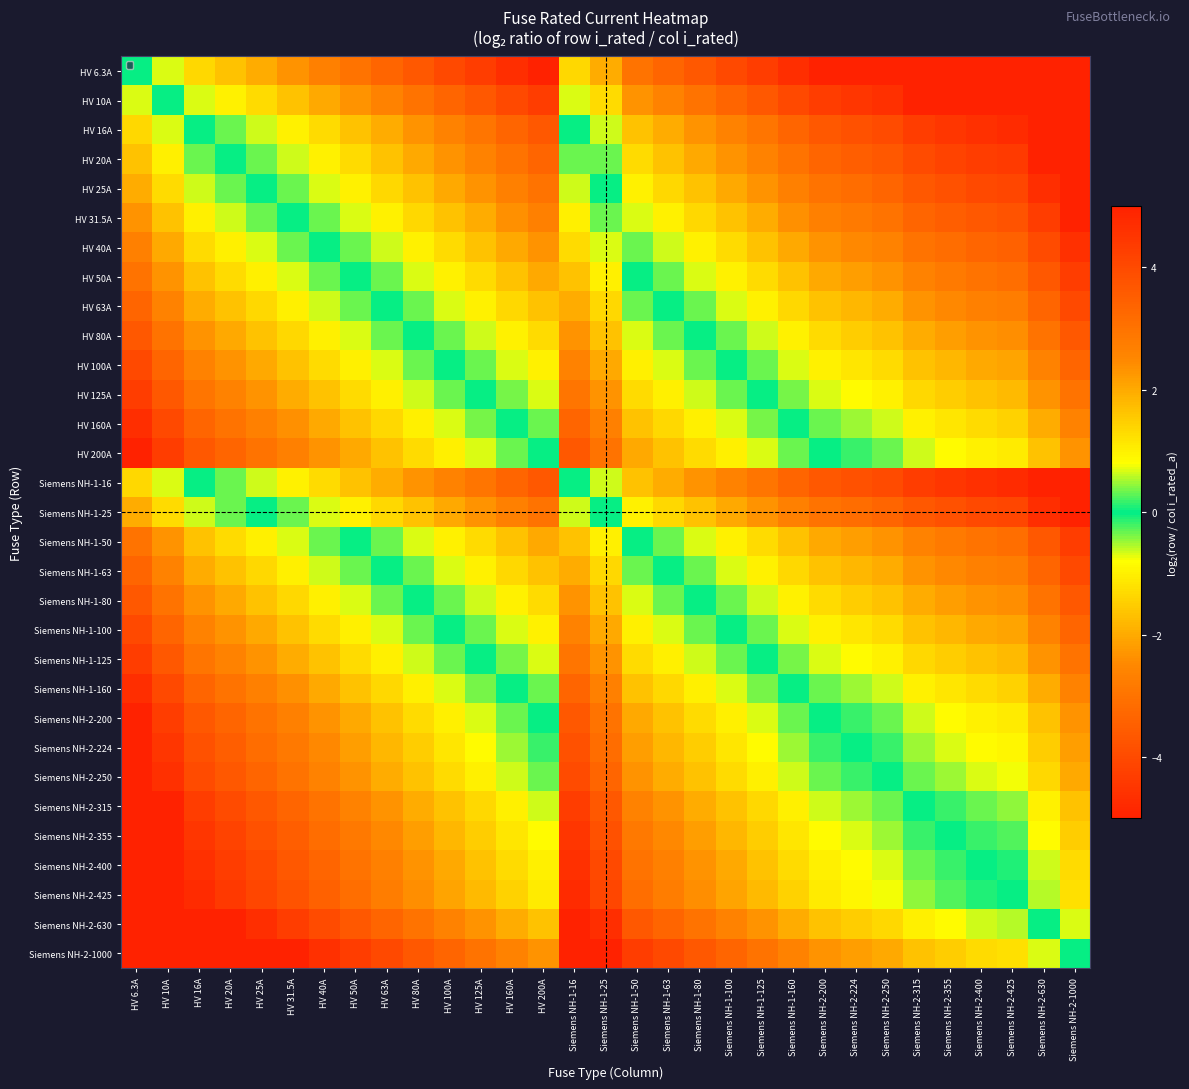

Reading right to left, transcribe all the data shown in this chart.

HV 6.3A: Siemens NH-2-1000=-7.3	Siemens NH-2-630=-6.6	Siemens NH-2-425=-6.1	Siemens NH-2-400=-6.0	Siemens NH-2-355=-5.8	Siemens NH-2-315=-5.6	Siemens NH-2-250=-5.3	Siemens NH-2-224=-5.2	Siemens NH-2-200=-5.0	Siemens NH-1-160=-4.7	Siemens NH-1-125=-4.3	Siemens NH-1-100=-4.0	Siemens NH-1-80=-3.7	Siemens NH-1-63=-3.3	Siemens NH-1-50=-3.0	Siemens NH-1-25=-2.0	Siemens NH-1-16=-1.3	HV 200A=-5.0	HV 160A=-4.7	HV 125A=-4.3	HV 100A=-4.0	HV 80A=-3.7	HV 63A=-3.3	HV 50A=-3.0	HV 40A=-2.7	HV 31.5A=-2.3	HV 25A=-2.0	HV 20A=-1.7	HV 16A=-1.3	HV 10A=-0.7	HV 6.3A=0.0
HV 10A: Siemens NH-2-1000=-6.6	Siemens NH-2-630=-6.0	Siemens NH-2-425=-5.4	Siemens NH-2-400=-5.3	Siemens NH-2-355=-5.1	Siemens NH-2-315=-5.0	Siemens NH-2-250=-4.6	Siemens NH-2-224=-4.5	Siemens NH-2-200=-4.3	Siemens NH-1-160=-4.0	Siemens NH-1-125=-3.6	Siemens NH-1-100=-3.3	Siemens NH-1-80=-3.0	Siemens NH-1-63=-2.7	Siemens NH-1-50=-2.3	Siemens NH-1-25=-1.3	Siemens NH-1-16=-0.7	HV 200A=-4.3	HV 160A=-4.0	HV 125A=-3.6	HV 100A=-3.3	HV 80A=-3.0	HV 63A=-2.7	HV 50A=-2.3	HV 40A=-2.0	HV 31.5A=-1.7	HV 25A=-1.3	HV 20A=-1.0	HV 16A=-0.7	HV 10A=0.0	HV 6.3A=0.7
HV 16A: Siemens NH-2-1000=-6.0	Siemens NH-2-630=-5.3	Siemens NH-2-425=-4.7	Siemens NH-2-400=-4.6	Siemens NH-2-355=-4.5	Siemens NH-2-315=-4.3	Siemens NH-2-250=-4.0	Siemens NH-2-224=-3.8	Siemens NH-2-200=-3.6	Siemens NH-1-160=-3.3	Siemens NH-1-125=-3.0	Siemens NH-1-100=-2.6	Siemens NH-1-80=-2.3	Siemens NH-1-63=-2.0	Siemens NH-1-50=-1.6	Siemens NH-1-25=-0.6	Siemens NH-1-16=0.0	HV 200A=-3.6	HV 160A=-3.3	HV 125A=-3.0	HV 100A=-2.6	HV 80A=-2.3	HV 63A=-2.0	HV 50A=-1.6	HV 40A=-1.3	HV 31.5A=-1.0	HV 25A=-0.6	HV 20A=-0.3	HV 16A=0.0	HV 10A=0.7	HV 6.3A=1.3
HV 20A: Siemens NH-2-1000=-5.6	Siemens NH-2-630=-5.0	Siemens NH-2-425=-4.4	Siemens NH-2-400=-4.3	Siemens NH-2-355=-4.1	Siemens NH-2-315=-4.0	Siemens NH-2-250=-3.6	Siemens NH-2-224=-3.5	Siemens NH-2-200=-3.3	Siemens NH-1-160=-3.0	Siemens NH-1-125=-2.6	Siemens NH-1-100=-2.3	Siemens NH-1-80=-2.0	Siemens NH-1-63=-1.7	Siemens NH-1-50=-1.3	Siemens NH-1-25=-0.3	Siemens NH-1-16=0.3	HV 200A=-3.3	HV 160A=-3.0	HV 125A=-2.6	HV 100A=-2.3	HV 80A=-2.0	HV 63A=-1.7	HV 50A=-1.3	HV 40A=-1.0	HV 31.5A=-0.7	HV 25A=-0.3	HV 20A=0.0	HV 16A=0.3	HV 10A=1.0	HV 6.3A=1.7
HV 25A: Siemens NH-2-1000=-5.3	Siemens NH-2-630=-4.7	Siemens NH-2-425=-4.1	Siemens NH-2-400=-4.0	Siemens NH-2-355=-3.8	Siemens NH-2-315=-3.7	Siemens NH-2-250=-3.3	Siemens NH-2-224=-3.2	Siemens NH-2-200=-3.0	Siemens NH-1-160=-2.7	Siemens NH-1-125=-2.3	Siemens NH-1-100=-2.0	Siemens NH-1-80=-1.7	Siemens NH-1-63=-1.3	Siemens NH-1-50=-1.0	Siemens NH-1-25=0.0	Siemens NH-1-16=0.6	HV 200A=-3.0	HV 160A=-2.7	HV 125A=-2.3	HV 100A=-2.0	HV 80A=-1.7	HV 63A=-1.3	HV 50A=-1.0	HV 40A=-0.7	HV 31.5A=-0.3	HV 25A=0.0	HV 20A=0.3	HV 16A=0.6	HV 10A=1.3	HV 6.3A=2.0
HV 31.5A: Siemens NH-2-1000=-5.0	Siemens NH-2-630=-4.3	Siemens NH-2-425=-3.8	Siemens NH-2-400=-3.7	Siemens NH-2-355=-3.5	Siemens NH-2-315=-3.3	Siemens NH-2-250=-3.0	Siemens NH-2-224=-2.8	Siemens NH-2-200=-2.7	Siemens NH-1-160=-2.3	Siemens NH-1-125=-2.0	Siemens NH-1-100=-1.7	Siemens NH-1-80=-1.3	Siemens NH-1-63=-1.0	Siemens NH-1-50=-0.7	Siemens NH-1-25=0.3	Siemens NH-1-16=1.0	HV 200A=-2.7	HV 160A=-2.3	HV 125A=-2.0	HV 100A=-1.7	HV 80A=-1.3	HV 63A=-1.0	HV 50A=-0.7	HV 40A=-0.3	HV 31.5A=0.0	HV 25A=0.3	HV 20A=0.7	HV 16A=1.0	HV 10A=1.7	HV 6.3A=2.3
HV 40A: Siemens NH-2-1000=-4.6	Siemens NH-2-630=-4.0	Siemens NH-2-425=-3.4	Siemens NH-2-400=-3.3	Siemens NH-2-355=-3.1	Siemens NH-2-315=-3.0	Siemens NH-2-250=-2.6	Siemens NH-2-224=-2.5	Siemens NH-2-200=-2.3	Siemens NH-1-160=-2.0	Siemens NH-1-125=-1.6	Siemens NH-1-100=-1.3	Siemens NH-1-80=-1.0	Siemens NH-1-63=-0.7	Siemens NH-1-50=-0.3	Siemens NH-1-25=0.7	Siemens NH-1-16=1.3	HV 200A=-2.3	HV 160A=-2.0	HV 125A=-1.6	HV 100A=-1.3	HV 80A=-1.0	HV 63A=-0.7	HV 50A=-0.3	HV 40A=0.0	HV 31.5A=0.3	HV 25A=0.7	HV 20A=1.0	HV 16A=1.3	HV 10A=2.0	HV 6.3A=2.7
HV 50A: Siemens NH-2-1000=-4.3	Siemens NH-2-630=-3.7	Siemens NH-2-425=-3.1	Siemens NH-2-400=-3.0	Siemens NH-2-355=-2.8	Siemens NH-2-315=-2.7	Siemens NH-2-250=-2.3	Siemens NH-2-224=-2.2	Siemens NH-2-200=-2.0	Siemens NH-1-160=-1.7	Siemens NH-1-125=-1.3	Siemens NH-1-100=-1.0	Siemens NH-1-80=-0.7	Siemens NH-1-63=-0.3	Siemens NH-1-50=0.0	Siemens NH-1-25=1.0	Siemens NH-1-16=1.6	HV 200A=-2.0	HV 160A=-1.7	HV 125A=-1.3	HV 100A=-1.0	HV 80A=-0.7	HV 63A=-0.3	HV 50A=0.0	HV 40A=0.3	HV 31.5A=0.7	HV 25A=1.0	HV 20A=1.3	HV 16A=1.6	HV 10A=2.3	HV 6.3A=3.0
HV 63A: Siemens NH-2-1000=-4.0	Siemens NH-2-630=-3.3	Siemens NH-2-425=-2.8	Siemens NH-2-400=-2.7	Siemens NH-2-355=-2.5	Siemens NH-2-315=-2.3	Siemens NH-2-250=-2.0	Siemens NH-2-224=-1.8	Siemens NH-2-200=-1.7	Siemens NH-1-160=-1.3	Siemens NH-1-125=-1.0	Siemens NH-1-100=-0.7	Siemens NH-1-80=-0.3	Siemens NH-1-63=0.0	Siemens NH-1-50=0.3	Siemens NH-1-25=1.3	Siemens NH-1-16=2.0	HV 200A=-1.7	HV 160A=-1.3	HV 125A=-1.0	HV 100A=-0.7	HV 80A=-0.3	HV 63A=0.0	HV 50A=0.3	HV 40A=0.7	HV 31.5A=1.0	HV 25A=1.3	HV 20A=1.7	HV 16A=2.0	HV 10A=2.7	HV 6.3A=3.3
HV 80A: Siemens NH-2-1000=-3.6	Siemens NH-2-630=-3.0	Siemens NH-2-425=-2.4	Siemens NH-2-400=-2.3	Siemens NH-2-355=-2.1	Siemens NH-2-315=-2.0	Siemens NH-2-250=-1.6	Siemens NH-2-224=-1.5	Siemens NH-2-200=-1.3	Siemens NH-1-160=-1.0	Siemens NH-1-125=-0.6	Siemens NH-1-100=-0.3	Siemens NH-1-80=0.0	Siemens NH-1-63=0.3	Siemens NH-1-50=0.7	Siemens NH-1-25=1.7	Siemens NH-1-16=2.3	HV 200A=-1.3	HV 160A=-1.0	HV 125A=-0.6	HV 100A=-0.3	HV 80A=0.0	HV 63A=0.3	HV 50A=0.7	HV 40A=1.0	HV 31.5A=1.3	HV 25A=1.7	HV 20A=2.0	HV 16A=2.3	HV 10A=3.0	HV 6.3A=3.7
HV 100A: Siemens NH-2-1000=-3.3	Siemens NH-2-630=-2.7	Siemens NH-2-425=-2.1	Siemens NH-2-400=-2.0	Siemens NH-2-355=-1.8	Siemens NH-2-315=-1.7	Siemens NH-2-250=-1.3	Siemens NH-2-224=-1.2	Siemens NH-2-200=-1.0	Siemens NH-1-160=-0.7	Siemens NH-1-125=-0.3	Siemens NH-1-100=0.0	Siemens NH-1-80=0.3	Siemens NH-1-63=0.7	Siemens NH-1-50=1.0	Siemens NH-1-25=2.0	Siemens NH-1-16=2.6	HV 200A=-1.0	HV 160A=-0.7	HV 125A=-0.3	HV 100A=0.0	HV 80A=0.3	HV 63A=0.7	HV 50A=1.0	HV 40A=1.3	HV 31.5A=1.7	HV 25A=2.0	HV 20A=2.3	HV 16A=2.6	HV 10A=3.3	HV 6.3A=4.0
HV 125A: Siemens NH-2-1000=-3.0	Siemens NH-2-630=-2.3	Siemens NH-2-425=-1.8	Siemens NH-2-400=-1.7	Siemens NH-2-355=-1.5	Siemens NH-2-315=-1.3	Siemens NH-2-250=-1.0	Siemens NH-2-224=-0.8	Siemens NH-2-200=-0.7	Siemens NH-1-160=-0.4	Siemens NH-1-125=0.0	Siemens NH-1-100=0.3	Siemens NH-1-80=0.6	Siemens NH-1-63=1.0	Siemens NH-1-50=1.3	Siemens NH-1-25=2.3	Siemens NH-1-16=3.0	HV 200A=-0.7	HV 160A=-0.4	HV 125A=0.0	HV 100A=0.3	HV 80A=0.6	HV 63A=1.0	HV 50A=1.3	HV 40A=1.6	HV 31.5A=2.0	HV 25A=2.3	HV 20A=2.6	HV 16A=3.0	HV 10A=3.6	HV 6.3A=4.3
HV 160A: Siemens NH-2-1000=-2.6	Siemens NH-2-630=-2.0	Siemens NH-2-425=-1.4	Siemens NH-2-400=-1.3	Siemens NH-2-355=-1.1	Siemens NH-2-315=-1.0	Siemens NH-2-250=-0.6	Siemens NH-2-224=-0.5	Siemens NH-2-200=-0.3	Siemens NH-1-160=0.0	Siemens NH-1-125=0.4	Siemens NH-1-100=0.7	Siemens NH-1-80=1.0	Siemens NH-1-63=1.3	Siemens NH-1-50=1.7	Siemens NH-1-25=2.7	Siemens NH-1-16=3.3	HV 200A=-0.3	HV 160A=0.0	HV 125A=0.4	HV 100A=0.7	HV 80A=1.0	HV 63A=1.3	HV 50A=1.7	HV 40A=2.0	HV 31.5A=2.3	HV 25A=2.7	HV 20A=3.0	HV 16A=3.3	HV 10A=4.0	HV 6.3A=4.7
HV 200A: Siemens NH-2-1000=-2.3	Siemens NH-2-630=-1.7	Siemens NH-2-425=-1.1	Siemens NH-2-400=-1.0	Siemens NH-2-355=-0.8	Siemens NH-2-315=-0.7	Siemens NH-2-250=-0.3	Siemens NH-2-224=-0.2	Siemens NH-2-200=0.0	Siemens NH-1-160=0.3	Siemens NH-1-125=0.7	Siemens NH-1-100=1.0	Siemens NH-1-80=1.3	Siemens NH-1-63=1.7	Siemens NH-1-50=2.0	Siemens NH-1-25=3.0	Siemens NH-1-16=3.6	HV 200A=0.0	HV 160A=0.3	HV 125A=0.7	HV 100A=1.0	HV 80A=1.3	HV 63A=1.7	HV 50A=2.0	HV 40A=2.3	HV 31.5A=2.7	HV 25A=3.0	HV 20A=3.3	HV 16A=3.6	HV 10A=4.3	HV 6.3A=5.0
Siemens NH-1-16: Siemens NH-2-1000=-6.0	Siemens NH-2-630=-5.3	Siemens NH-2-425=-4.7	Siemens NH-2-400=-4.6	Siemens NH-2-355=-4.5	Siemens NH-2-315=-4.3	Siemens NH-2-250=-4.0	Siemens NH-2-224=-3.8	Siemens NH-2-200=-3.6	Siemens NH-1-160=-3.3	Siemens NH-1-125=-3.0	Siemens NH-1-100=-2.6	Siemens NH-1-80=-2.3	Siemens NH-1-63=-2.0	Siemens NH-1-50=-1.6	Siemens NH-1-25=-0.6	Siemens NH-1-16=0.0	HV 200A=-3.6	HV 160A=-3.3	HV 125A=-3.0	HV 100A=-2.6	HV 80A=-2.3	HV 63A=-2.0	HV 50A=-1.6	HV 40A=-1.3	HV 31.5A=-1.0	HV 25A=-0.6	HV 20A=-0.3	HV 16A=0.0	HV 10A=0.7	HV 6.3A=1.3
Siemens NH-1-25: Siemens NH-2-1000=-5.3	Siemens NH-2-630=-4.7	Siemens NH-2-425=-4.1	Siemens NH-2-400=-4.0	Siemens NH-2-355=-3.8	Siemens NH-2-315=-3.7	Siemens NH-2-250=-3.3	Siemens NH-2-224=-3.2	Siemens NH-2-200=-3.0	Siemens NH-1-160=-2.7	Siemens NH-1-125=-2.3	Siemens NH-1-100=-2.0	Siemens NH-1-80=-1.7	Siemens NH-1-63=-1.3	Siemens NH-1-50=-1.0	Siemens NH-1-25=0.0	Siemens NH-1-16=0.6	HV 200A=-3.0	HV 160A=-2.7	HV 125A=-2.3	HV 100A=-2.0	HV 80A=-1.7	HV 63A=-1.3	HV 50A=-1.0	HV 40A=-0.7	HV 31.5A=-0.3	HV 25A=0.0	HV 20A=0.3	HV 16A=0.6	HV 10A=1.3	HV 6.3A=2.0
Siemens NH-1-50: Siemens NH-2-1000=-4.3	Siemens NH-2-630=-3.7	Siemens NH-2-425=-3.1	Siemens NH-2-400=-3.0	Siemens NH-2-355=-2.8	Siemens NH-2-315=-2.7	Siemens NH-2-250=-2.3	Siemens NH-2-224=-2.2	Siemens NH-2-200=-2.0	Siemens NH-1-160=-1.7	Siemens NH-1-125=-1.3	Siemens NH-1-100=-1.0	Siemens NH-1-80=-0.7	Siemens NH-1-63=-0.3	Siemens NH-1-50=0.0	Siemens NH-1-25=1.0	Siemens NH-1-16=1.6	HV 200A=-2.0	HV 160A=-1.7	HV 125A=-1.3	HV 100A=-1.0	HV 80A=-0.7	HV 63A=-0.3	HV 50A=0.0	HV 40A=0.3	HV 31.5A=0.7	HV 25A=1.0	HV 20A=1.3	HV 16A=1.6	HV 10A=2.3	HV 6.3A=3.0
Siemens NH-1-63: Siemens NH-2-1000=-4.0	Siemens NH-2-630=-3.3	Siemens NH-2-425=-2.8	Siemens NH-2-400=-2.7	Siemens NH-2-355=-2.5	Siemens NH-2-315=-2.3	Siemens NH-2-250=-2.0	Siemens NH-2-224=-1.8	Siemens NH-2-200=-1.7	Siemens NH-1-160=-1.3	Siemens NH-1-125=-1.0	Siemens NH-1-100=-0.7	Siemens NH-1-80=-0.3	Siemens NH-1-63=0.0	Siemens NH-1-50=0.3	Siemens NH-1-25=1.3	Siemens NH-1-16=2.0	HV 200A=-1.7	HV 160A=-1.3	HV 125A=-1.0	HV 100A=-0.7	HV 80A=-0.3	HV 63A=0.0	HV 50A=0.3	HV 40A=0.7	HV 31.5A=1.0	HV 25A=1.3	HV 20A=1.7	HV 16A=2.0	HV 10A=2.7	HV 6.3A=3.3
Siemens NH-1-80: Siemens NH-2-1000=-3.6	Siemens NH-2-630=-3.0	Siemens NH-2-425=-2.4	Siemens NH-2-400=-2.3	Siemens NH-2-355=-2.1	Siemens NH-2-315=-2.0	Siemens NH-2-250=-1.6	Siemens NH-2-224=-1.5	Siemens NH-2-200=-1.3	Siemens NH-1-160=-1.0	Siemens NH-1-125=-0.6	Siemens NH-1-100=-0.3	Siemens NH-1-80=0.0	Siemens NH-1-63=0.3	Siemens NH-1-50=0.7	Siemens NH-1-25=1.7	Siemens NH-1-16=2.3	HV 200A=-1.3	HV 160A=-1.0	HV 125A=-0.6	HV 100A=-0.3	HV 80A=0.0	HV 63A=0.3	HV 50A=0.7	HV 40A=1.0	HV 31.5A=1.3	HV 25A=1.7	HV 20A=2.0	HV 16A=2.3	HV 10A=3.0	HV 6.3A=3.7
Siemens NH-1-100: Siemens NH-2-1000=-3.3	Siemens NH-2-630=-2.7	Siemens NH-2-425=-2.1	Siemens NH-2-400=-2.0	Siemens NH-2-355=-1.8	Siemens NH-2-315=-1.7	Siemens NH-2-250=-1.3	Siemens NH-2-224=-1.2	Siemens NH-2-200=-1.0	Siemens NH-1-160=-0.7	Siemens NH-1-125=-0.3	Siemens NH-1-100=0.0	Siemens NH-1-80=0.3	Siemens NH-1-63=0.7	Siemens NH-1-50=1.0	Siemens NH-1-25=2.0	Siemens NH-1-16=2.6	HV 200A=-1.0	HV 160A=-0.7	HV 125A=-0.3	HV 100A=0.0	HV 80A=0.3	HV 63A=0.7	HV 50A=1.0	HV 40A=1.3	HV 31.5A=1.7	HV 25A=2.0	HV 20A=2.3	HV 16A=2.6	HV 10A=3.3	HV 6.3A=4.0
Siemens NH-1-125: Siemens NH-2-1000=-3.0	Siemens NH-2-630=-2.3	Siemens NH-2-425=-1.8	Siemens NH-2-400=-1.7	Siemens NH-2-355=-1.5	Siemens NH-2-315=-1.3	Siemens NH-2-250=-1.0	Siemens NH-2-224=-0.8	Siemens NH-2-200=-0.7	Siemens NH-1-160=-0.4	Siemens NH-1-125=0.0	Siemens NH-1-100=0.3	Siemens NH-1-80=0.6	Siemens NH-1-63=1.0	Siemens NH-1-50=1.3	Siemens NH-1-25=2.3	Siemens NH-1-16=3.0	HV 200A=-0.7	HV 160A=-0.4	HV 125A=0.0	HV 100A=0.3	HV 80A=0.6	HV 63A=1.0	HV 50A=1.3	HV 40A=1.6	HV 31.5A=2.0	HV 25A=2.3	HV 20A=2.6	HV 16A=3.0	HV 10A=3.6	HV 6.3A=4.3
Siemens NH-1-160: Siemens NH-2-1000=-2.6	Siemens NH-2-630=-2.0	Siemens NH-2-425=-1.4	Siemens NH-2-400=-1.3	Siemens NH-2-355=-1.1	Siemens NH-2-315=-1.0	Siemens NH-2-250=-0.6	Siemens NH-2-224=-0.5	Siemens NH-2-200=-0.3	Siemens NH-1-160=0.0	Siemens NH-1-125=0.4	Siemens NH-1-100=0.7	Siemens NH-1-80=1.0	Siemens NH-1-63=1.3	Siemens NH-1-50=1.7	Siemens NH-1-25=2.7	Siemens NH-1-16=3.3	HV 200A=-0.3	HV 160A=0.0	HV 125A=0.4	HV 100A=0.7	HV 80A=1.0	HV 63A=1.3	HV 50A=1.7	HV 40A=2.0	HV 31.5A=2.3	HV 25A=2.7	HV 20A=3.0	HV 16A=3.3	HV 10A=4.0	HV 6.3A=4.7
Siemens NH-2-200: Siemens NH-2-1000=-2.3	Siemens NH-2-630=-1.7	Siemens NH-2-425=-1.1	Siemens NH-2-400=-1.0	Siemens NH-2-355=-0.8	Siemens NH-2-315=-0.7	Siemens NH-2-250=-0.3	Siemens NH-2-224=-0.2	Siemens NH-2-200=0.0	Siemens NH-1-160=0.3	Siemens NH-1-125=0.7	Siemens NH-1-100=1.0	Siemens NH-1-80=1.3	Siemens NH-1-63=1.7	Siemens NH-1-50=2.0	Siemens NH-1-25=3.0	Siemens NH-1-16=3.6	HV 200A=0.0	HV 160A=0.3	HV 125A=0.7	HV 100A=1.0	HV 80A=1.3	HV 63A=1.7	HV 50A=2.0	HV 40A=2.3	HV 31.5A=2.7	HV 25A=3.0	HV 20A=3.3	HV 16A=3.6	HV 10A=4.3	HV 6.3A=5.0
Siemens NH-2-224: Siemens NH-2-1000=-2.2	Siemens NH-2-630=-1.5	Siemens NH-2-425=-0.9	Siemens NH-2-400=-0.8	Siemens NH-2-355=-0.7	Siemens NH-2-315=-0.5	Siemens NH-2-250=-0.2	Siemens NH-2-224=0.0	Siemens NH-2-200=0.2	Siemens NH-1-160=0.5	Siemens NH-1-125=0.8	Siemens NH-1-100=1.2	Siemens NH-1-80=1.5	Siemens NH-1-63=1.8	Siemens NH-1-50=2.2	Siemens NH-1-25=3.2	Siemens NH-1-16=3.8	HV 200A=0.2	HV 160A=0.5	HV 125A=0.8	HV 100A=1.2	HV 80A=1.5	HV 63A=1.8	HV 50A=2.2	HV 40A=2.5	HV 31.5A=2.8	HV 25A=3.2	HV 20A=3.5	HV 16A=3.8	HV 10A=4.5	HV 6.3A=5.2
Siemens NH-2-250: Siemens NH-2-1000=-2.0	Siemens NH-2-630=-1.3	Siemens NH-2-425=-0.8	Siemens NH-2-400=-0.7	Siemens NH-2-355=-0.5	Siemens NH-2-315=-0.3	Siemens NH-2-250=0.0	Siemens NH-2-224=0.2	Siemens NH-2-200=0.3	Siemens NH-1-160=0.6	Siemens NH-1-125=1.0	Siemens NH-1-100=1.3	Siemens NH-1-80=1.6	Siemens NH-1-63=2.0	Siemens NH-1-50=2.3	Siemens NH-1-25=3.3	Siemens NH-1-16=4.0	HV 200A=0.3	HV 160A=0.6	HV 125A=1.0	HV 100A=1.3	HV 80A=1.6	HV 63A=2.0	HV 50A=2.3	HV 40A=2.6	HV 31.5A=3.0	HV 25A=3.3	HV 20A=3.6	HV 16A=4.0	HV 10A=4.6	HV 6.3A=5.3
Siemens NH-2-315: Siemens NH-2-1000=-1.7	Siemens NH-2-630=-1.0	Siemens NH-2-425=-0.4	Siemens NH-2-400=-0.3	Siemens NH-2-355=-0.2	Siemens NH-2-315=0.0	Siemens NH-2-250=0.3	Siemens NH-2-224=0.5	Siemens NH-2-200=0.7	Siemens NH-1-160=1.0	Siemens NH-1-125=1.3	Siemens NH-1-100=1.7	Siemens NH-1-80=2.0	Siemens NH-1-63=2.3	Siemens NH-1-50=2.7	Siemens NH-1-25=3.7	Siemens NH-1-16=4.3	HV 200A=0.7	HV 160A=1.0	HV 125A=1.3	HV 100A=1.7	HV 80A=2.0	HV 63A=2.3	HV 50A=2.7	HV 40A=3.0	HV 31.5A=3.3	HV 25A=3.7	HV 20A=4.0	HV 16A=4.3	HV 10A=5.0	HV 6.3A=5.6
Siemens NH-2-355: Siemens NH-2-1000=-1.5	Siemens NH-2-630=-0.8	Siemens NH-2-425=-0.3	Siemens NH-2-400=-0.2	Siemens NH-2-355=0.0	Siemens NH-2-315=0.2	Siemens NH-2-250=0.5	Siemens NH-2-224=0.7	Siemens NH-2-200=0.8	Siemens NH-1-160=1.1	Siemens NH-1-125=1.5	Siemens NH-1-100=1.8	Siemens NH-1-80=2.1	Siemens NH-1-63=2.5	Siemens NH-1-50=2.8	Siemens NH-1-25=3.8	Siemens NH-1-16=4.5	HV 200A=0.8	HV 160A=1.1	HV 125A=1.5	HV 100A=1.8	HV 80A=2.1	HV 63A=2.5	HV 50A=2.8	HV 40A=3.1	HV 31.5A=3.5	HV 25A=3.8	HV 20A=4.1	HV 16A=4.5	HV 10A=5.1	HV 6.3A=5.8
Siemens NH-2-400: Siemens NH-2-1000=-1.3	Siemens NH-2-630=-0.7	Siemens NH-2-425=-0.1	Siemens NH-2-400=0.0	Siemens NH-2-355=0.2	Siemens NH-2-315=0.3	Siemens NH-2-250=0.7	Siemens NH-2-224=0.8	Siemens NH-2-200=1.0	Siemens NH-1-160=1.3	Siemens NH-1-125=1.7	Siemens NH-1-100=2.0	Siemens NH-1-80=2.3	Siemens NH-1-63=2.7	Siemens NH-1-50=3.0	Siemens NH-1-25=4.0	Siemens NH-1-16=4.6	HV 200A=1.0	HV 160A=1.3	HV 125A=1.7	HV 100A=2.0	HV 80A=2.3	HV 63A=2.7	HV 50A=3.0	HV 40A=3.3	HV 31.5A=3.7	HV 25A=4.0	HV 20A=4.3	HV 16A=4.6	HV 10A=5.3	HV 6.3A=6.0
Siemens NH-2-425: Siemens NH-2-1000=-1.2	Siemens NH-2-630=-0.6	Siemens NH-2-425=0.0	Siemens NH-2-400=0.1	Siemens NH-2-355=0.3	Siemens NH-2-315=0.4	Siemens NH-2-250=0.8	Siemens NH-2-224=0.9	Siemens NH-2-200=1.1	Siemens NH-1-160=1.4	Siemens NH-1-125=1.8	Siemens NH-1-100=2.1	Siemens NH-1-80=2.4	Siemens NH-1-63=2.8	Siemens NH-1-50=3.1	Siemens NH-1-25=4.1	Siemens NH-1-16=4.7	HV 200A=1.1	HV 160A=1.4	HV 125A=1.8	HV 100A=2.1	HV 80A=2.4	HV 63A=2.8	HV 50A=3.1	HV 40A=3.4	HV 31.5A=3.8	HV 25A=4.1	HV 20A=4.4	HV 16A=4.7	HV 10A=5.4	HV 6.3A=6.1
Siemens NH-2-630: Siemens NH-2-1000=-0.7	Siemens NH-2-630=0.0	Siemens NH-2-425=0.6	Siemens NH-2-400=0.7	Siemens NH-2-355=0.8	Siemens NH-2-315=1.0	Siemens NH-2-250=1.3	Siemens NH-2-224=1.5	Siemens NH-2-200=1.7	Siemens NH-1-160=2.0	Siemens NH-1-125=2.3	Siemens NH-1-100=2.7	Siemens NH-1-80=3.0	Siemens NH-1-63=3.3	Siemens NH-1-50=3.7	Siemens NH-1-25=4.7	Siemens NH-1-16=5.3	HV 200A=1.7	HV 160A=2.0	HV 125A=2.3	HV 100A=2.7	HV 80A=3.0	HV 63A=3.3	HV 50A=3.7	HV 40A=4.0	HV 31.5A=4.3	HV 25A=4.7	HV 20A=5.0	HV 16A=5.3	HV 10A=6.0	HV 6.3A=6.6
Siemens NH-2-1000: Siemens NH-2-1000=0.0	Siemens NH-2-630=0.7	Siemens NH-2-425=1.2	Siemens NH-2-400=1.3	Siemens NH-2-355=1.5	Siemens NH-2-315=1.7	Siemens NH-2-250=2.0	Siemens NH-2-224=2.2	Siemens NH-2-200=2.3	Siemens NH-1-160=2.6	Siemens NH-1-125=3.0	Siemens NH-1-100=3.3	Siemens NH-1-80=3.6	Siemens NH-1-63=4.0	Siemens NH-1-50=4.3	Siemens NH-1-25=5.3	Siemens NH-1-16=6.0	HV 200A=2.3	HV 160A=2.6	HV 125A=3.0	HV 100A=3.3	HV 80A=3.6	HV 63A=4.0	HV 50A=4.3	HV 40A=4.6	HV 31.5A=5.0	HV 25A=5.3	HV 20A=5.6	HV 16A=6.0	HV 10A=6.6	HV 6.3A=7.3